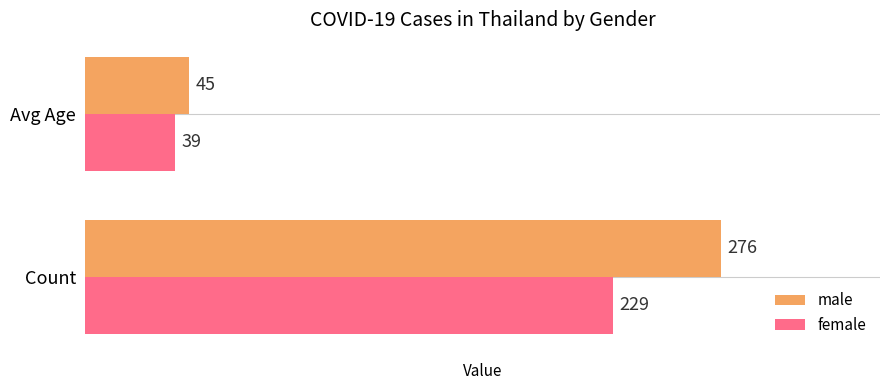

Is the value of male at Avg Age greater than the value of female at Avg Age?

Yes